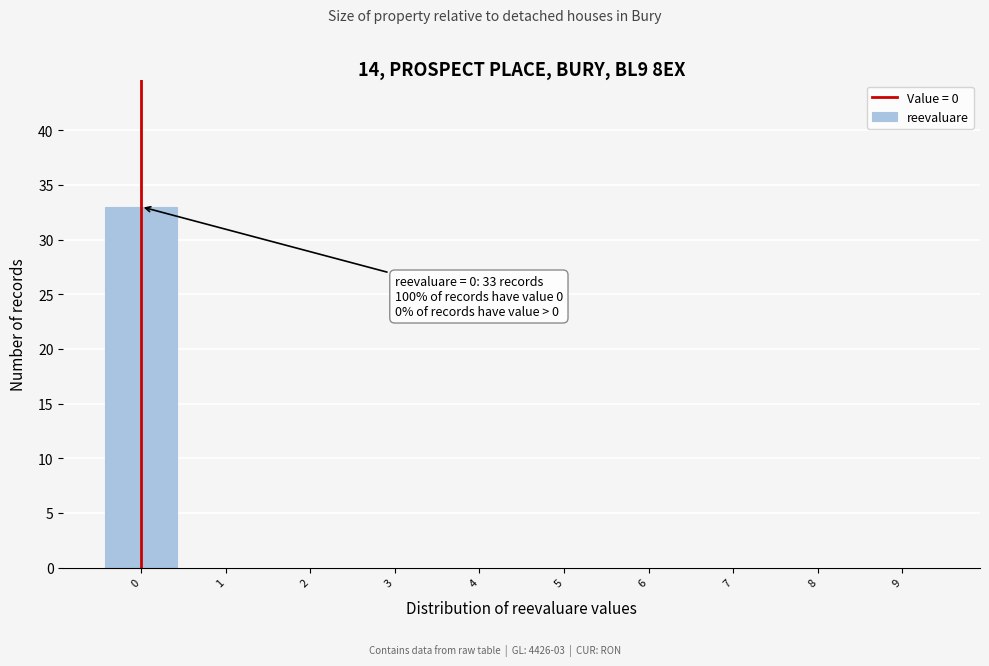

Which range on the x-axis has the tallest bar?

-0.5 to 0.5